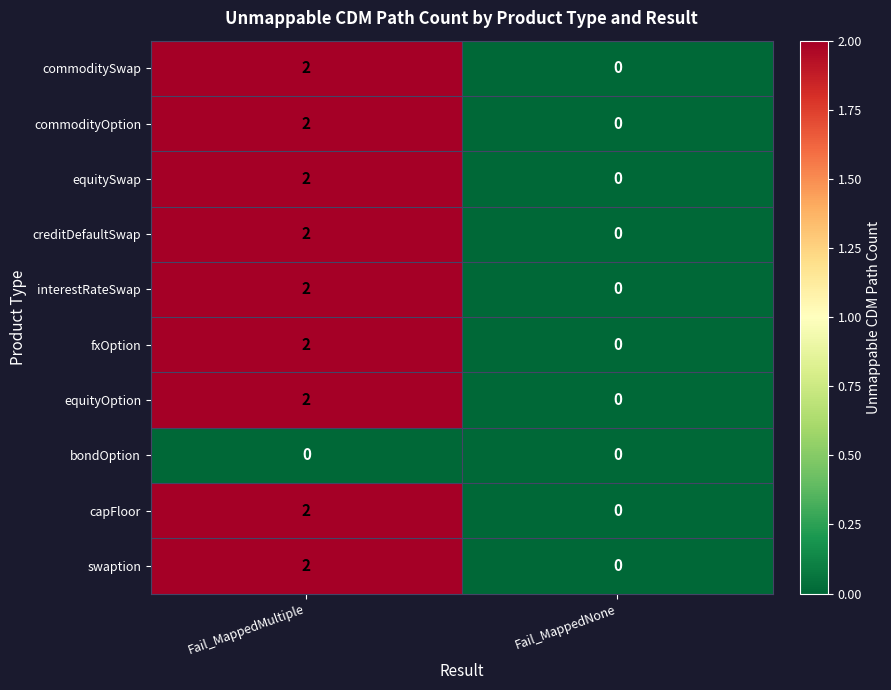

At which category is the sum across all series the highest?

Fail_MappedMultiple